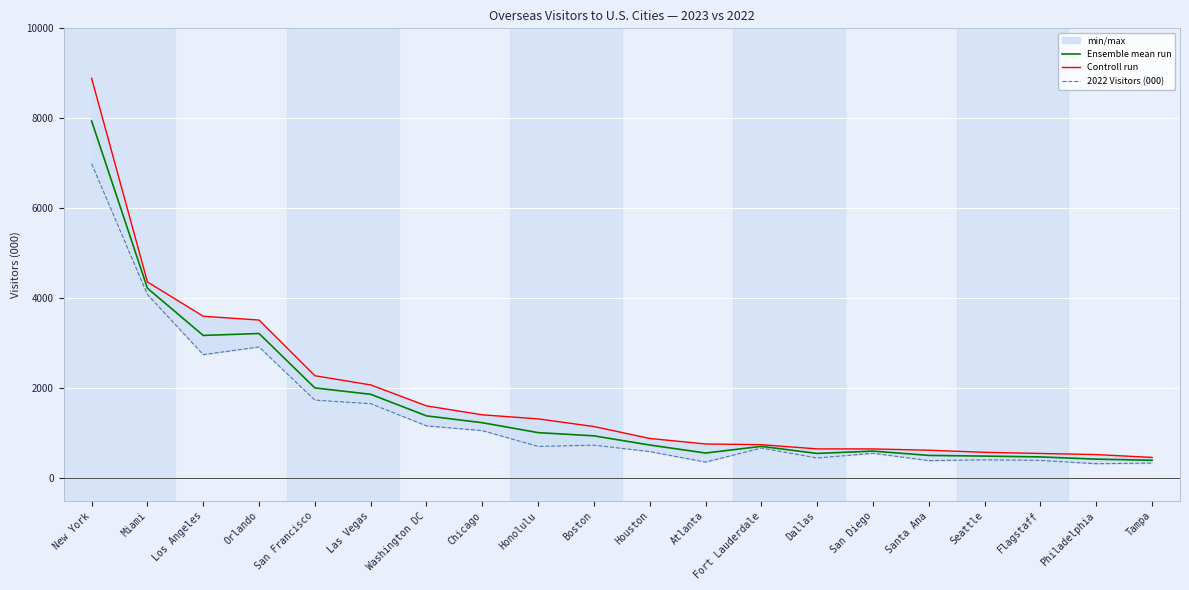

What is the label of the 3rd point from the left?

Los Angeles